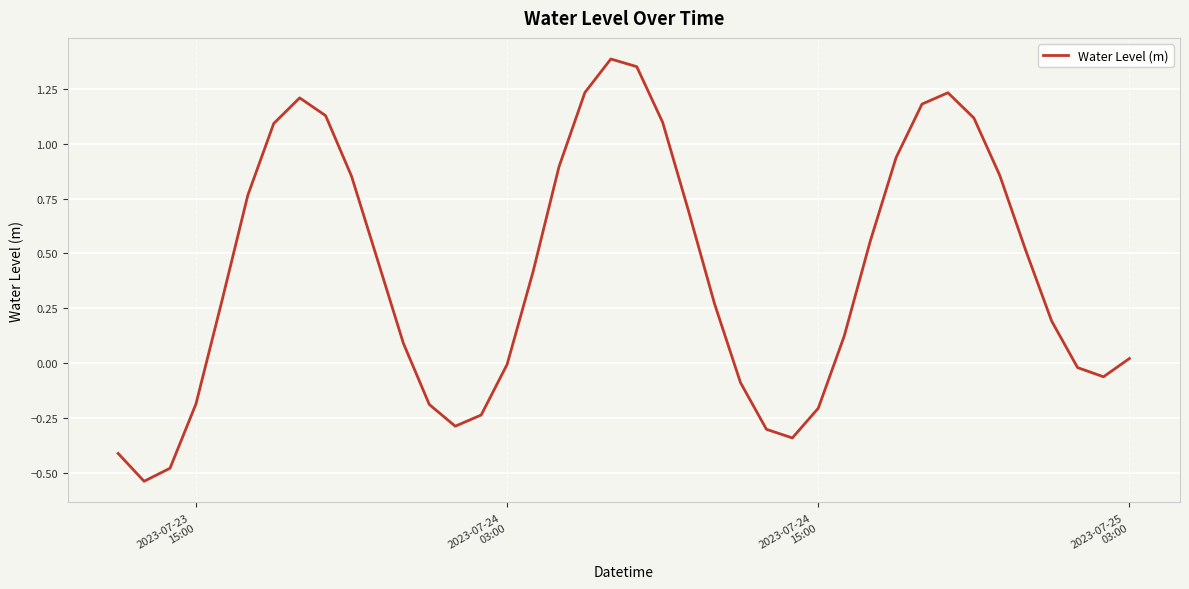

What is the difference between the maximum and minimum values?

1.9